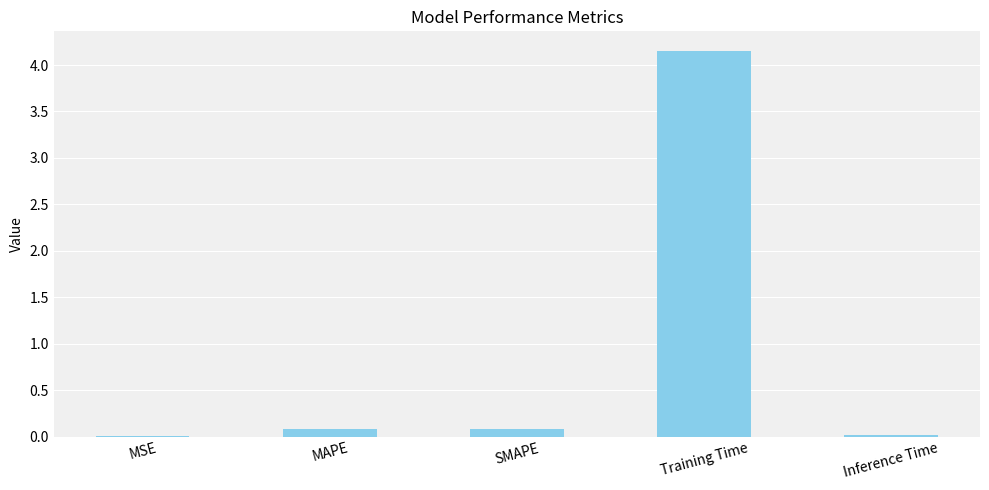

What is the sum of all values?

4.3